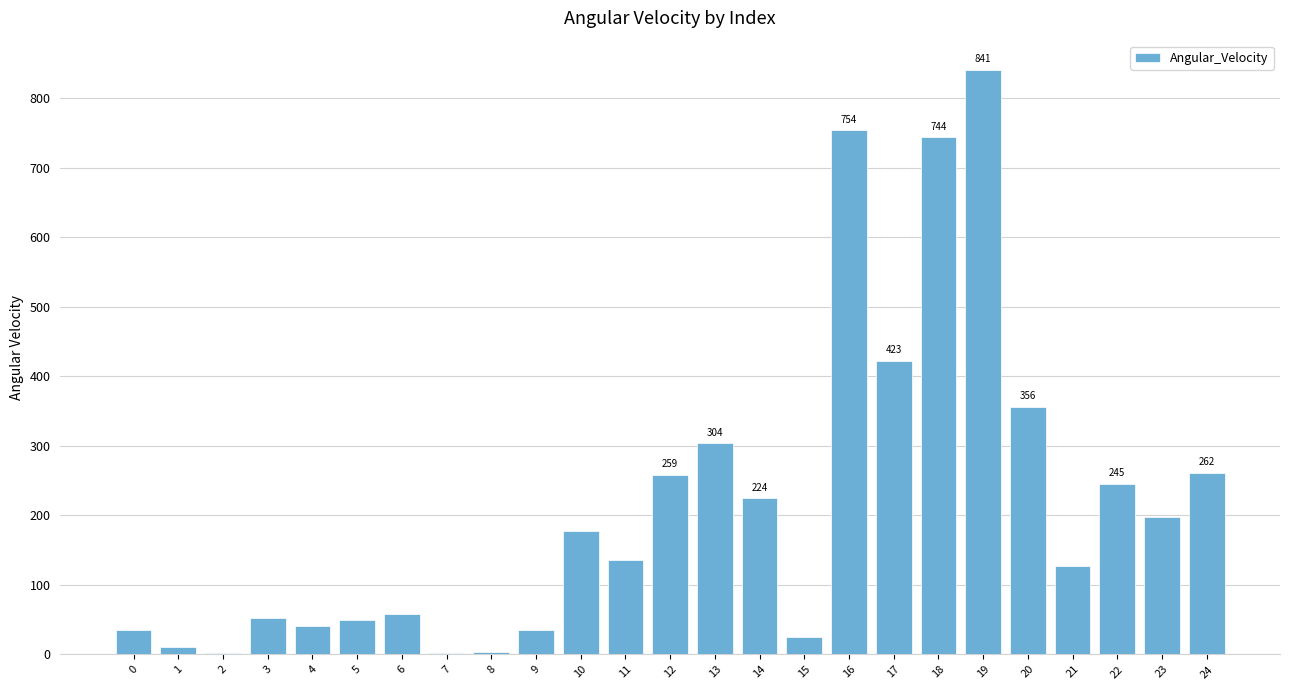

At which label does the data first exceed 135?

10